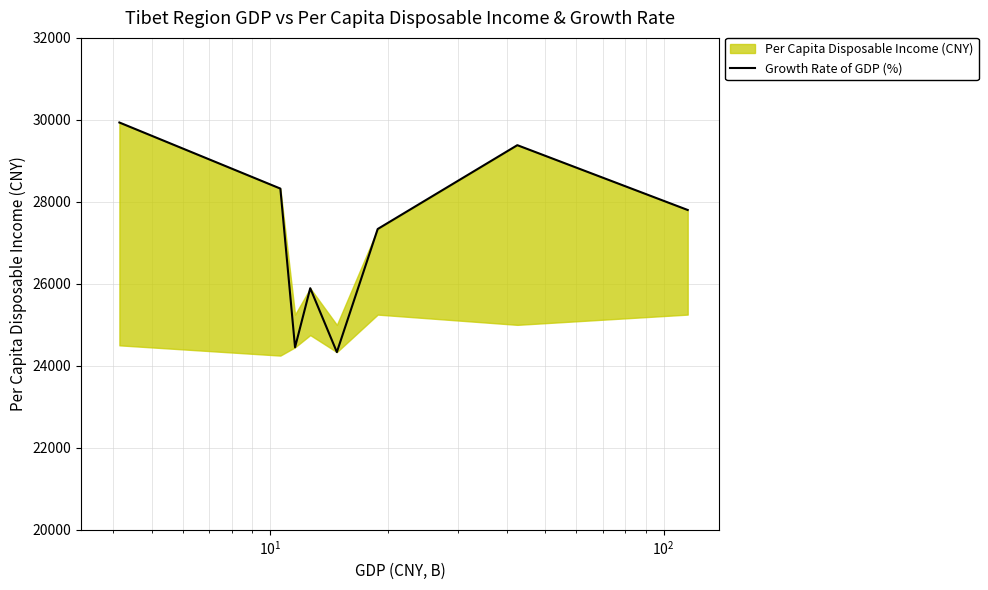

Does the chart have visible grid lines?

Yes